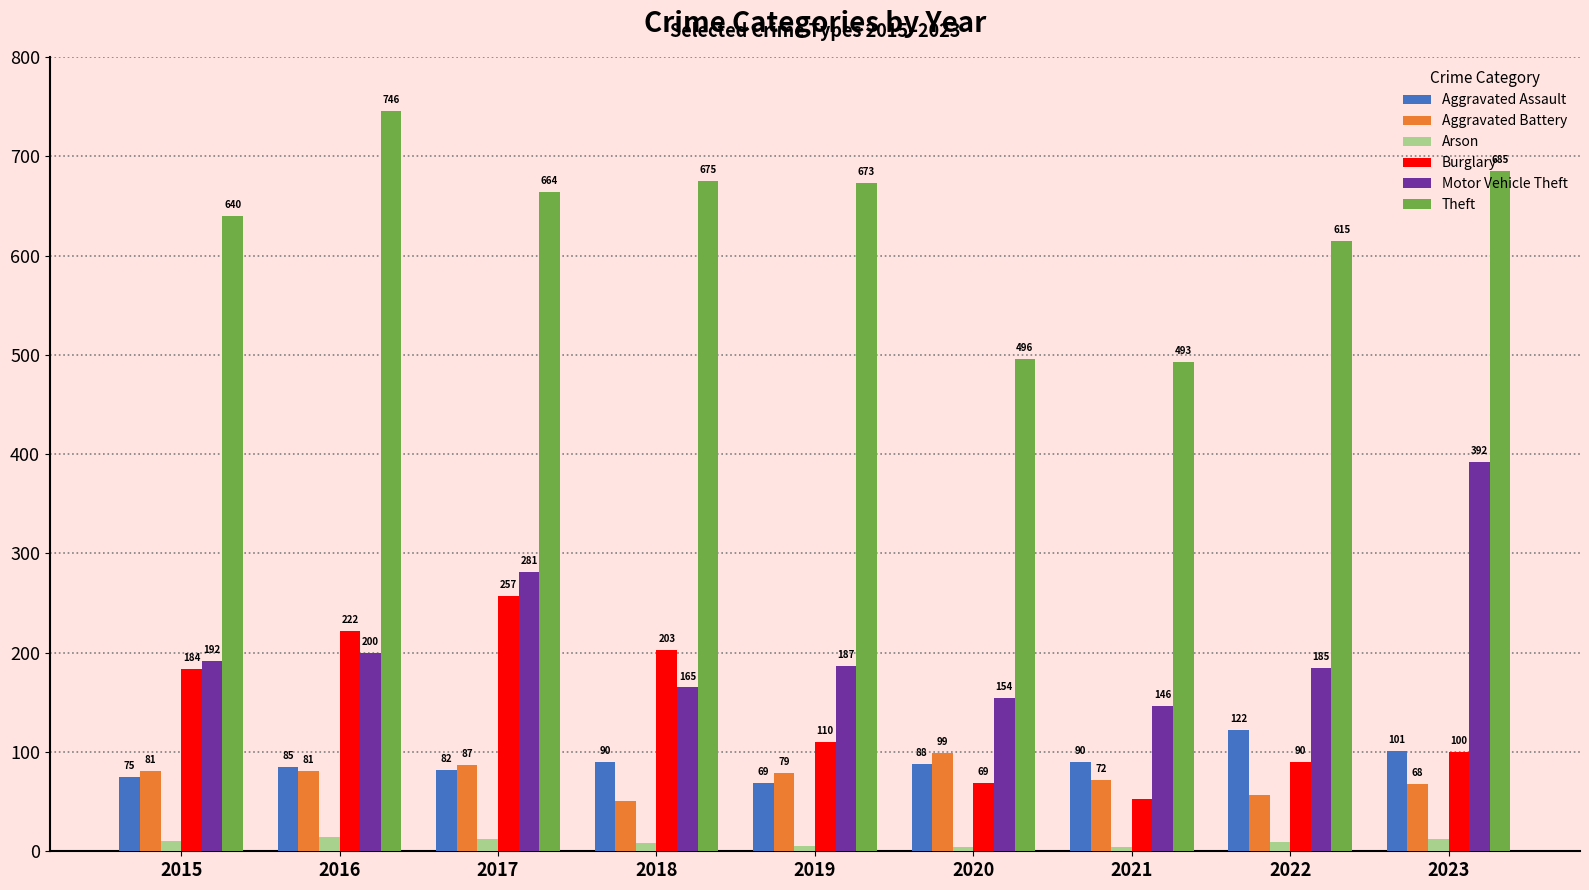

The value of Burglary at 2023 is 100. True or false?

True